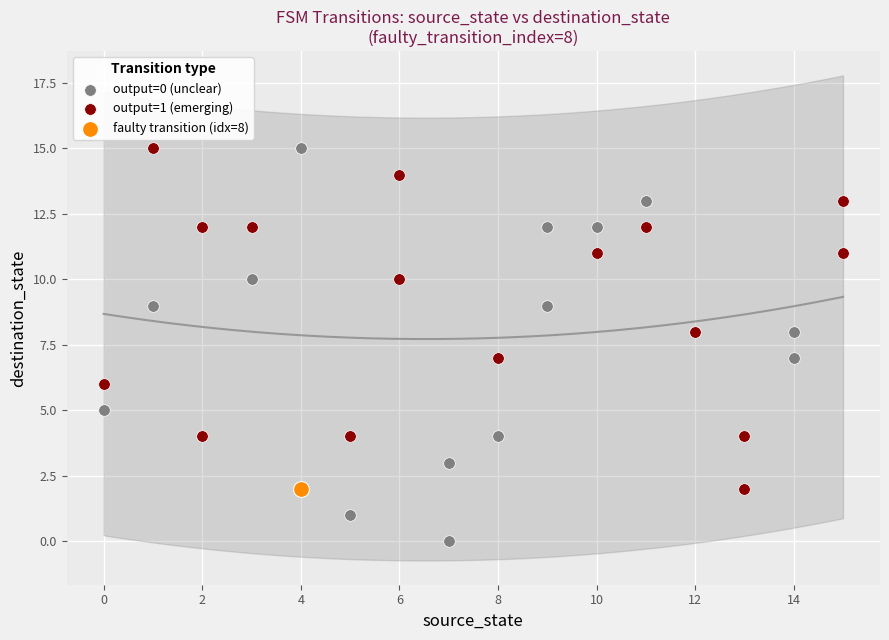

Which series contains the lowest Y value?

output=0 (unclear)